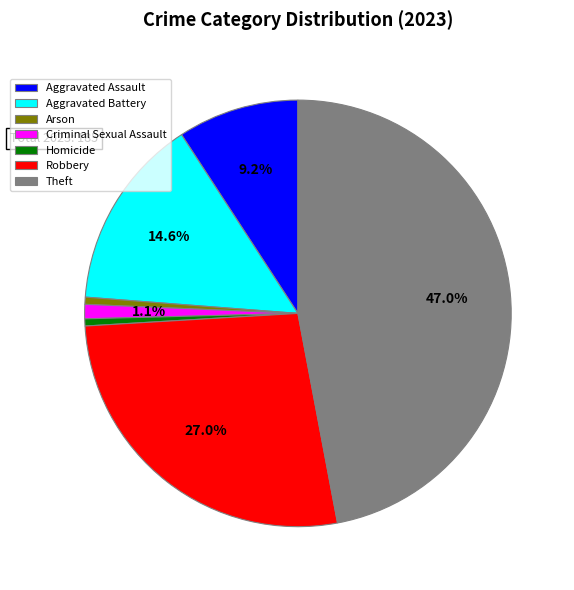

What percentage is the Robbery slice, to the nearest percent?

27%